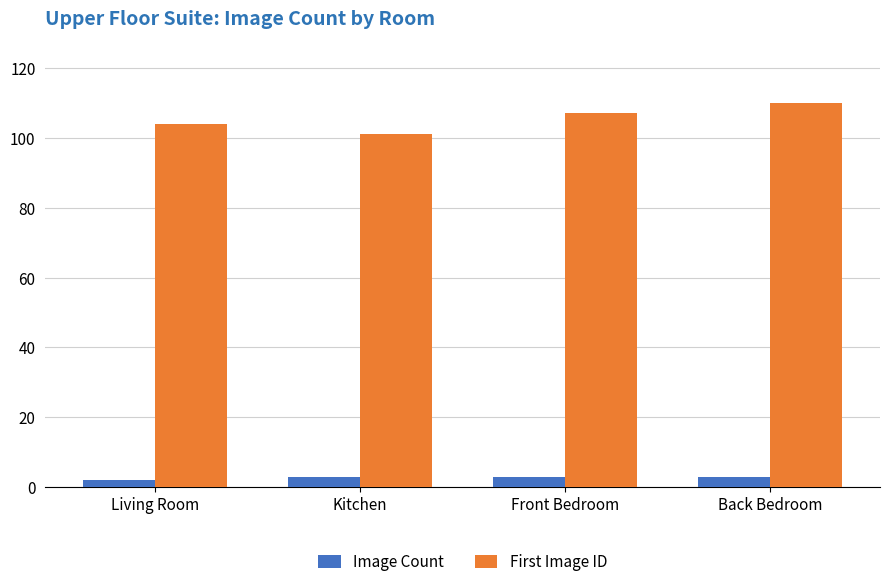

What is the average value of the First Image ID series?

106